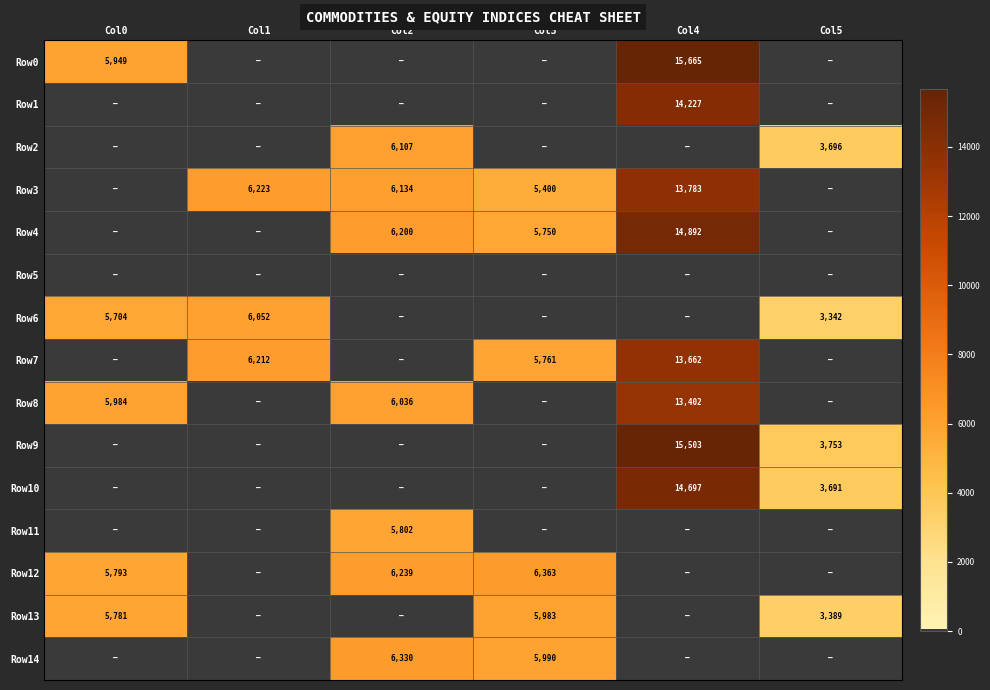

The value of Row3 at Col5 is 5878.1. True or false?

False